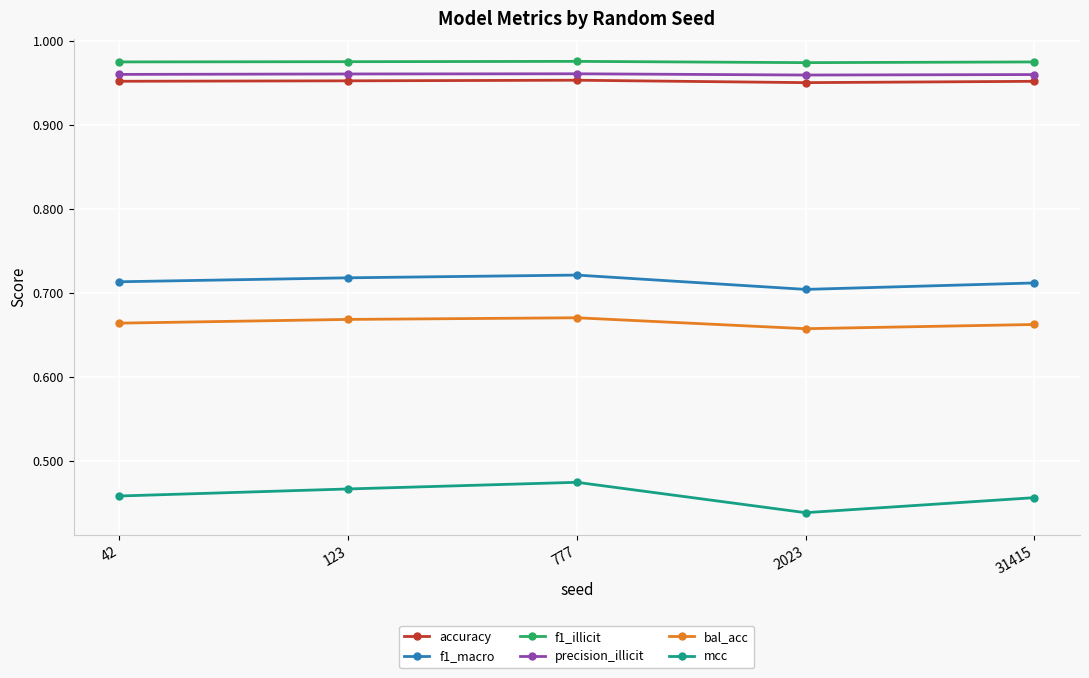

At how many categories does at least one series exceed 0?

5